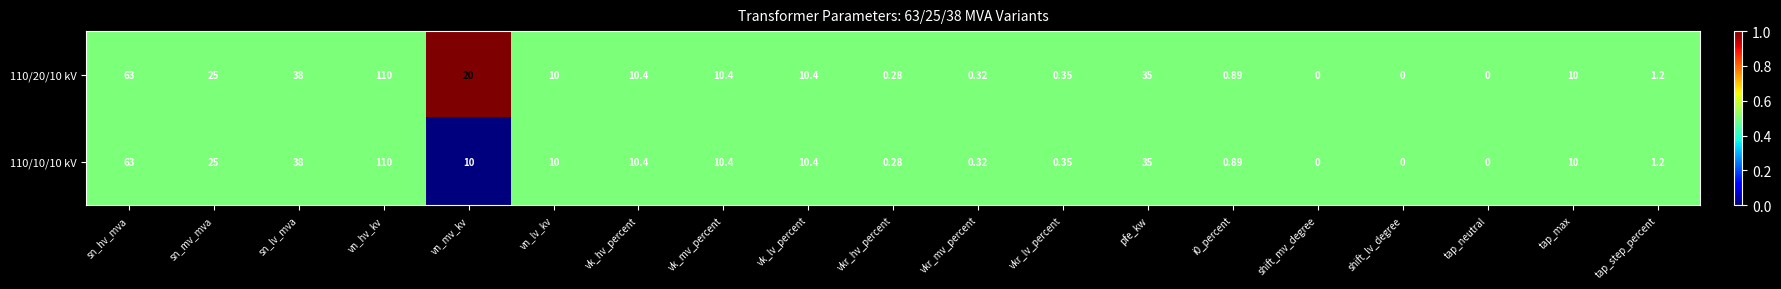

At which category is the sum across all series the highest?

vn_hv_kv